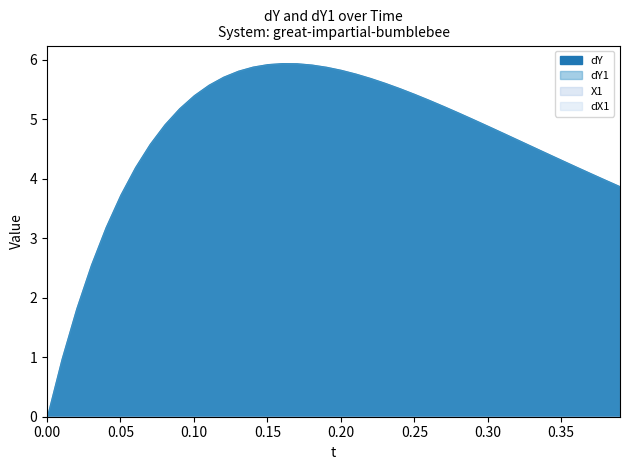

Does the chart display data point markers on the line(s)?

No